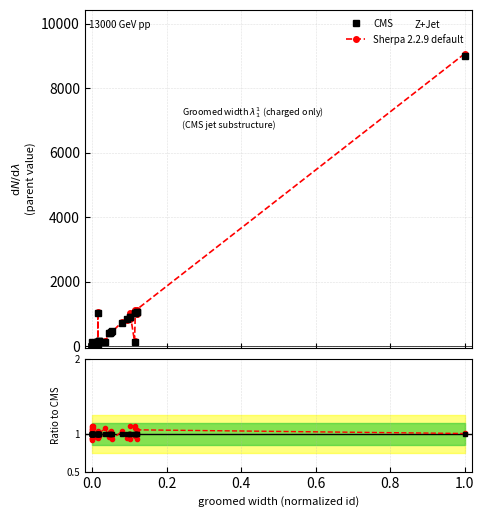

True or false: Sherpa 2.2.9 default and CMS intersect in this chart.

True